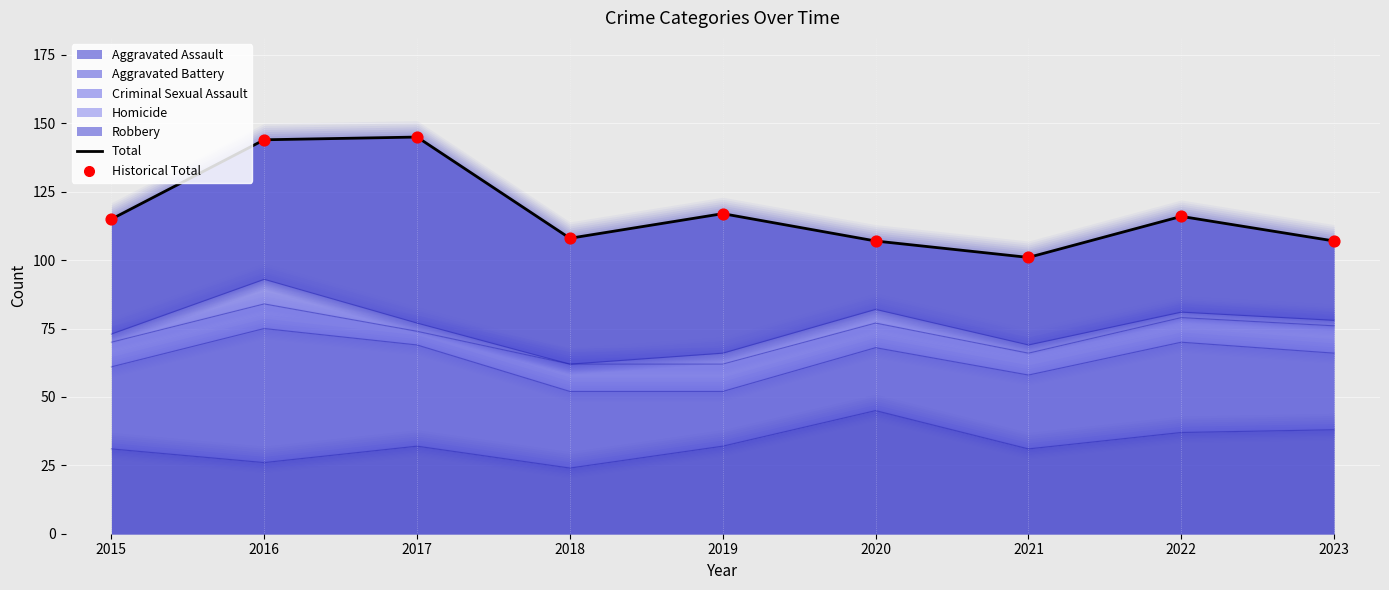

Which series contains the highest Y value?

Total